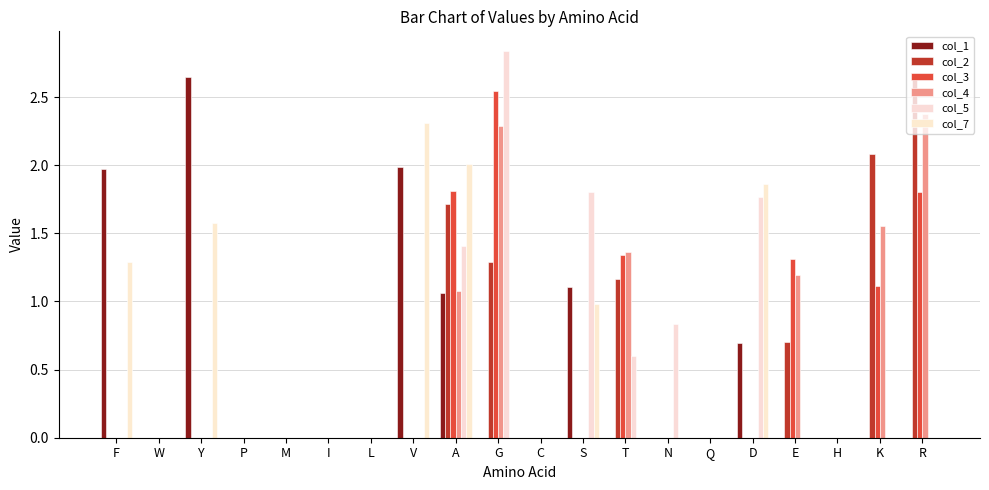

Does the chart contain stacked bars?

No